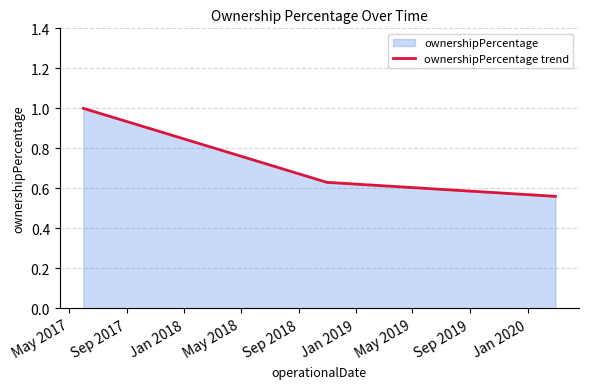

What is the sum of all values?

2.2